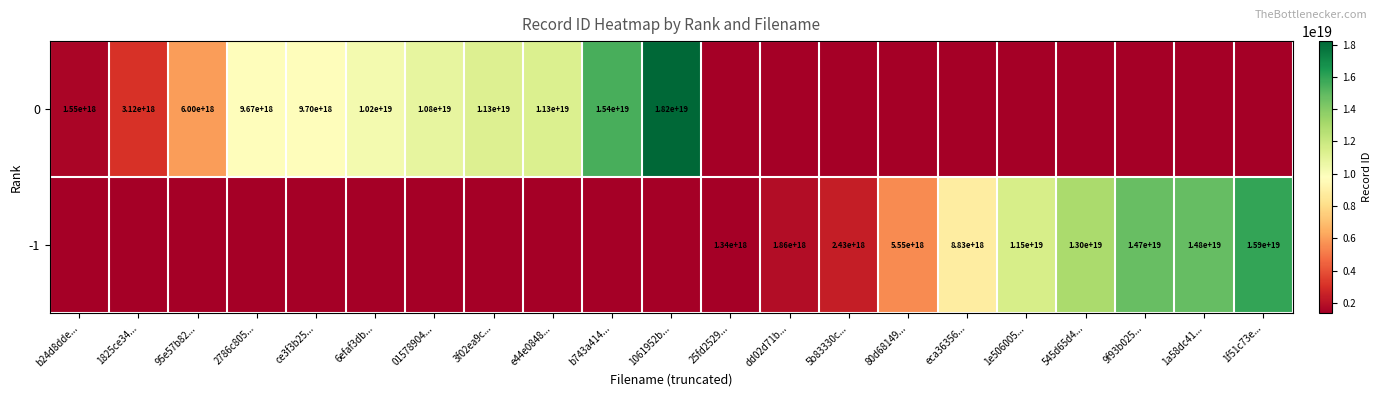

At how many categories does at least one series exceed 14884835766353756160?

3